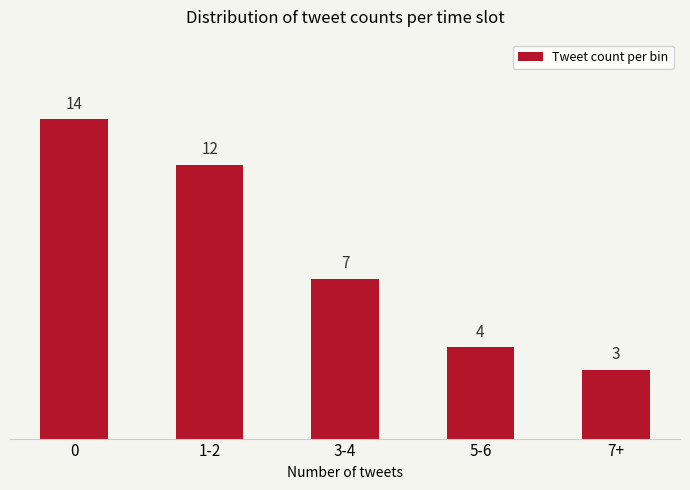

Reading left to right, extract all data points from this chart.

0=14	1-2=12	3-4=7	5-6=4	7+=3